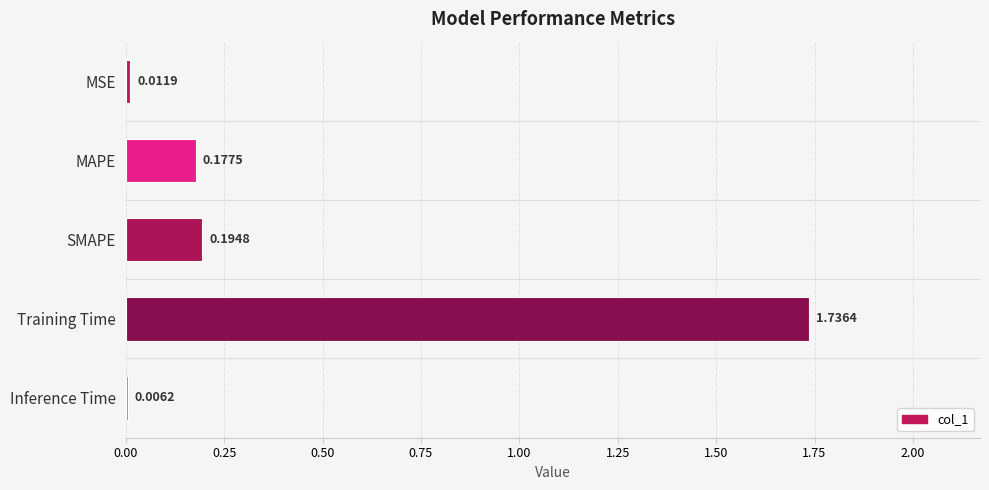

Where is the data nearest to the value 0?

Inference Time